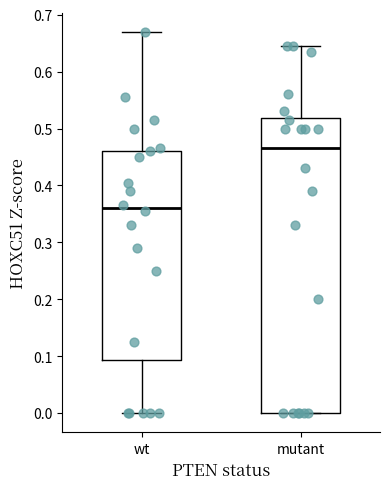

Which box has the highest median line?

mutant